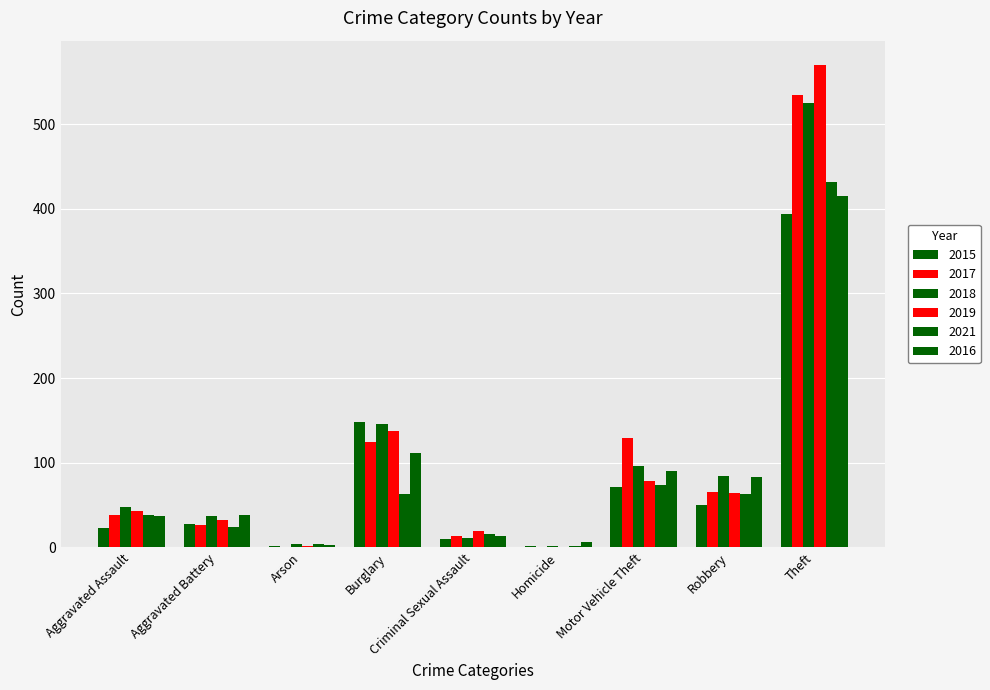

How many groups of bars are there?

9